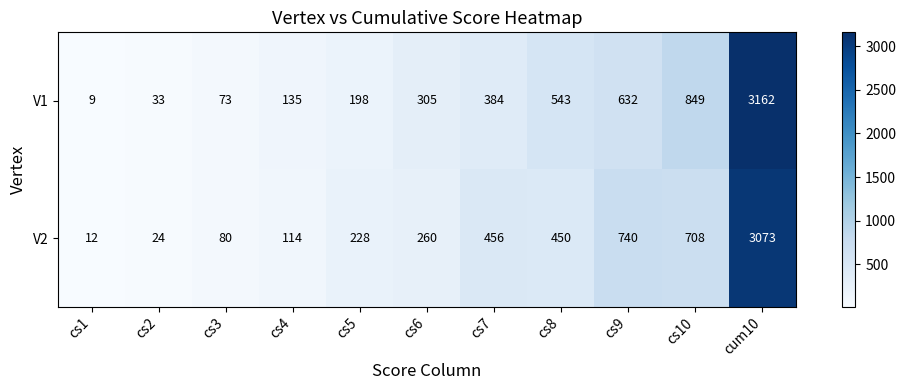

Which series has the largest range (max minus min)?

V1